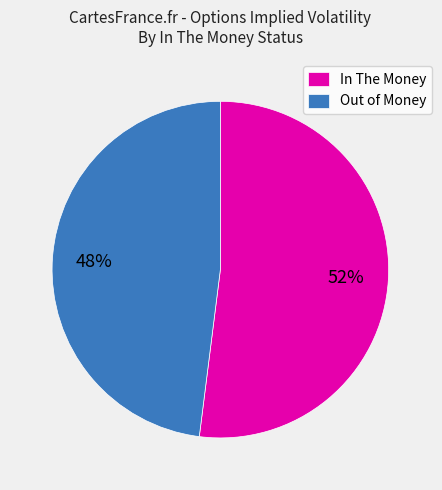

What is the smallest slice in the pie chart?

Out of Money